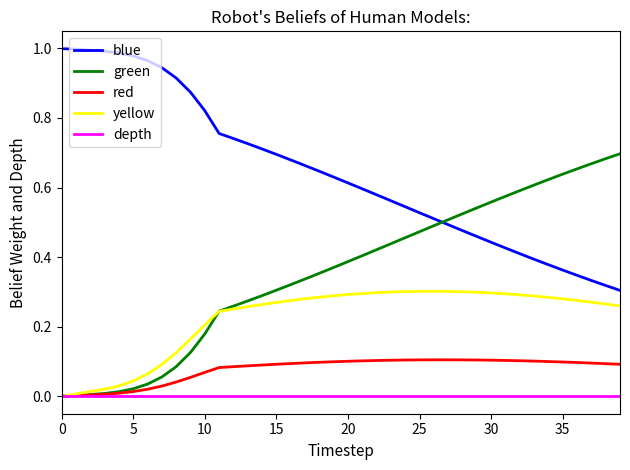

True or false: green and blue intersect in this chart.

True